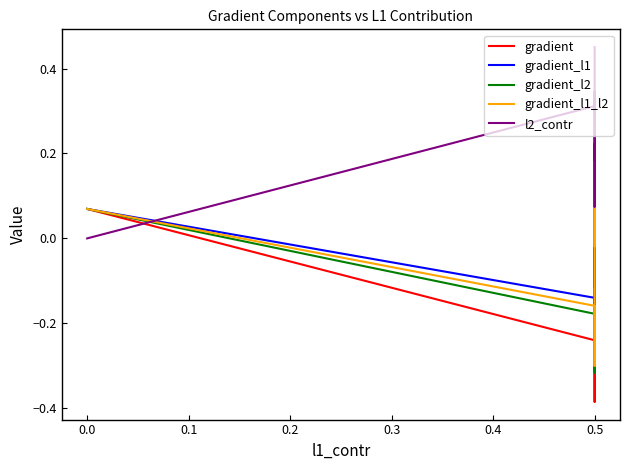

Which series has the largest total across all categories?

l2_contr